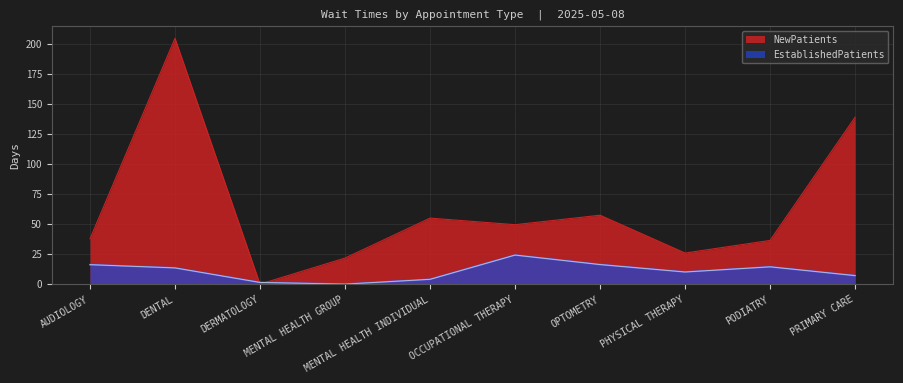

Which has a higher value, PHYSICAL THERAPY or DERMATOLOGY?

PHYSICAL THERAPY